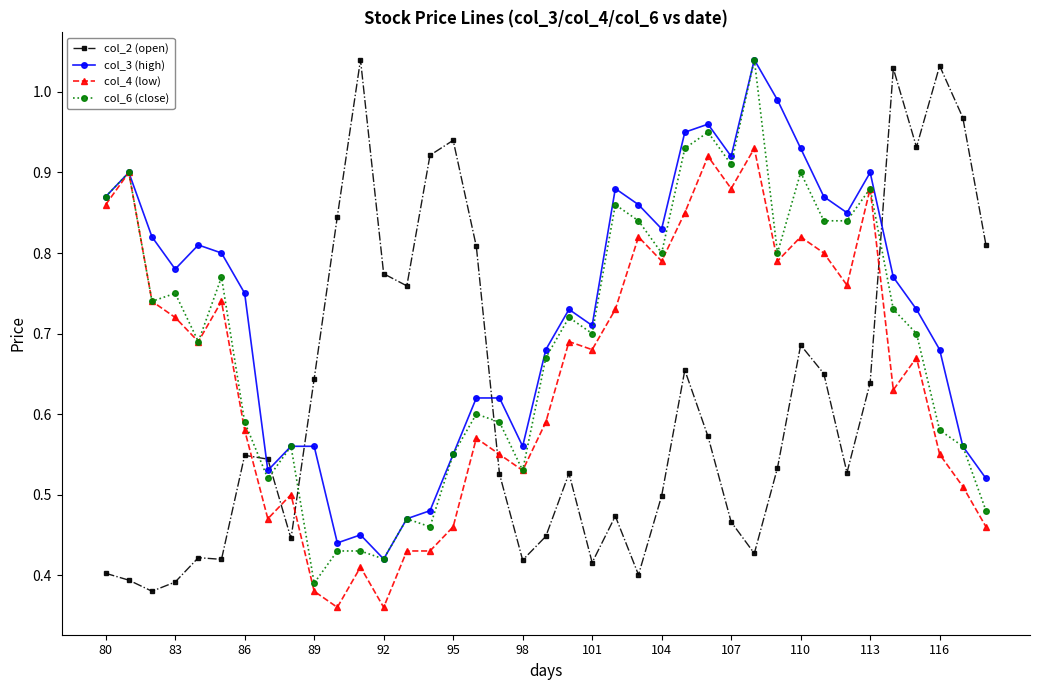

True or false: col_6 (close) has more than 0 points higher than both neighbors.

True